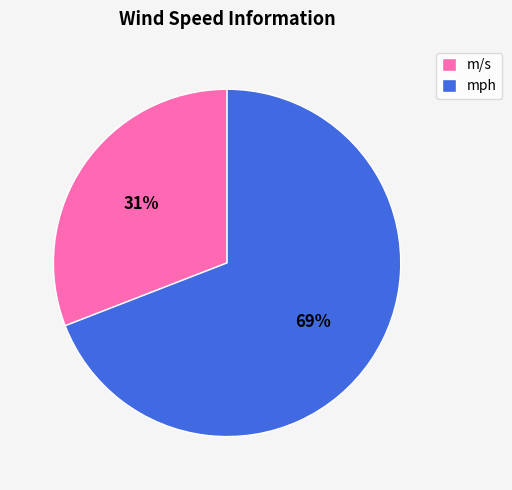

Which category has the biggest portion of the pie?

mph